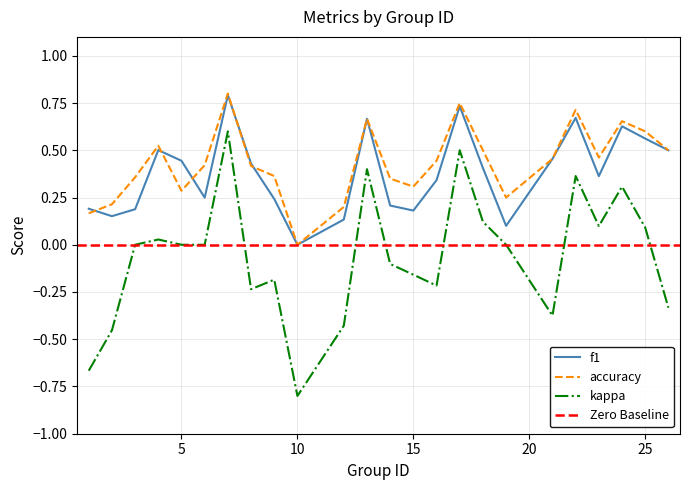

True or false: kappa and f1 cross at least once.

False